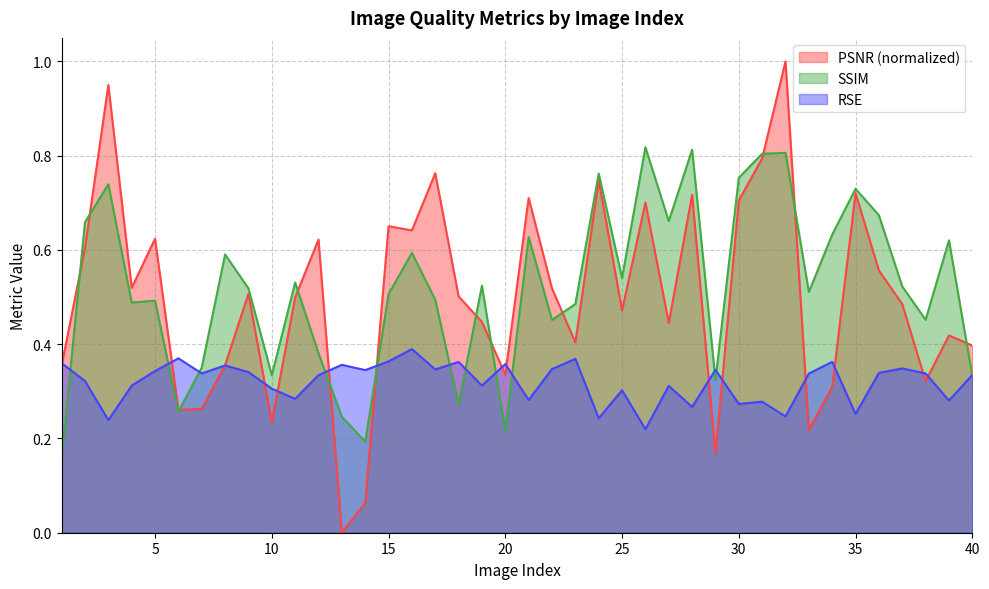

At which category is the sum across all series the highest?

32